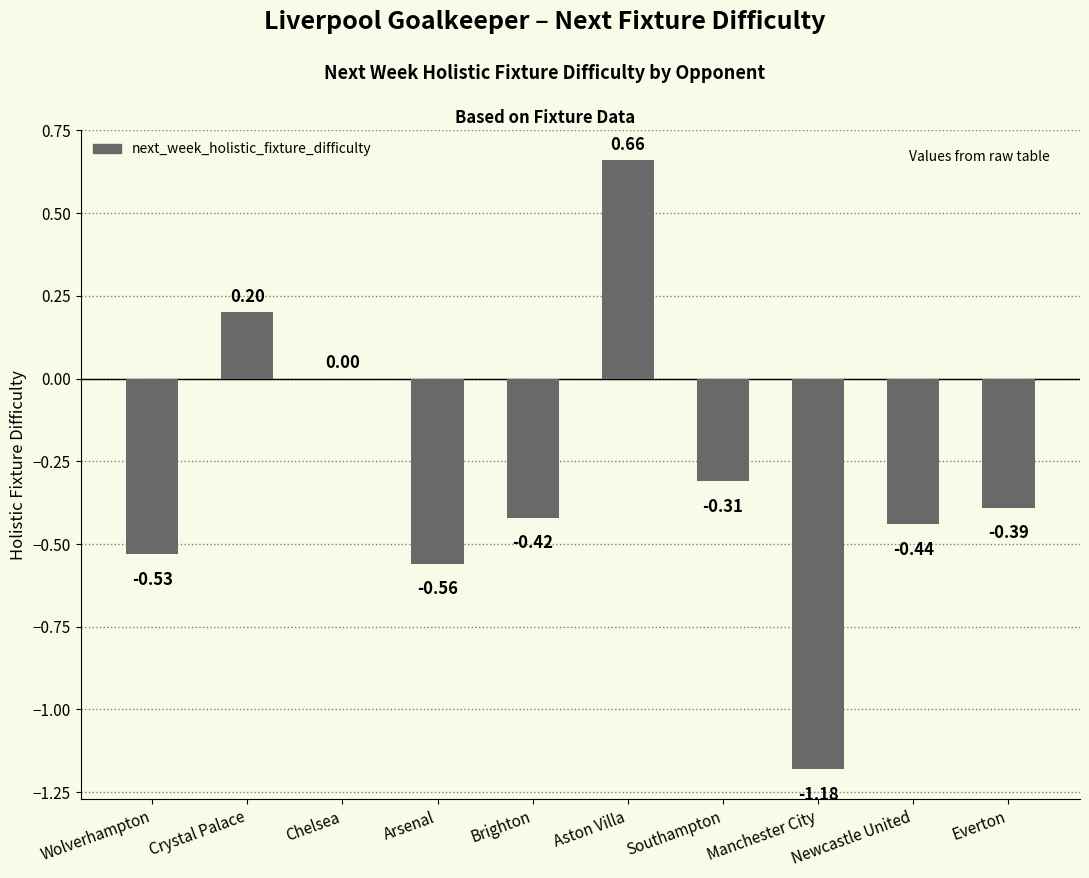

What is the change in value from Crystal Palace to Arsenal?

-0.8